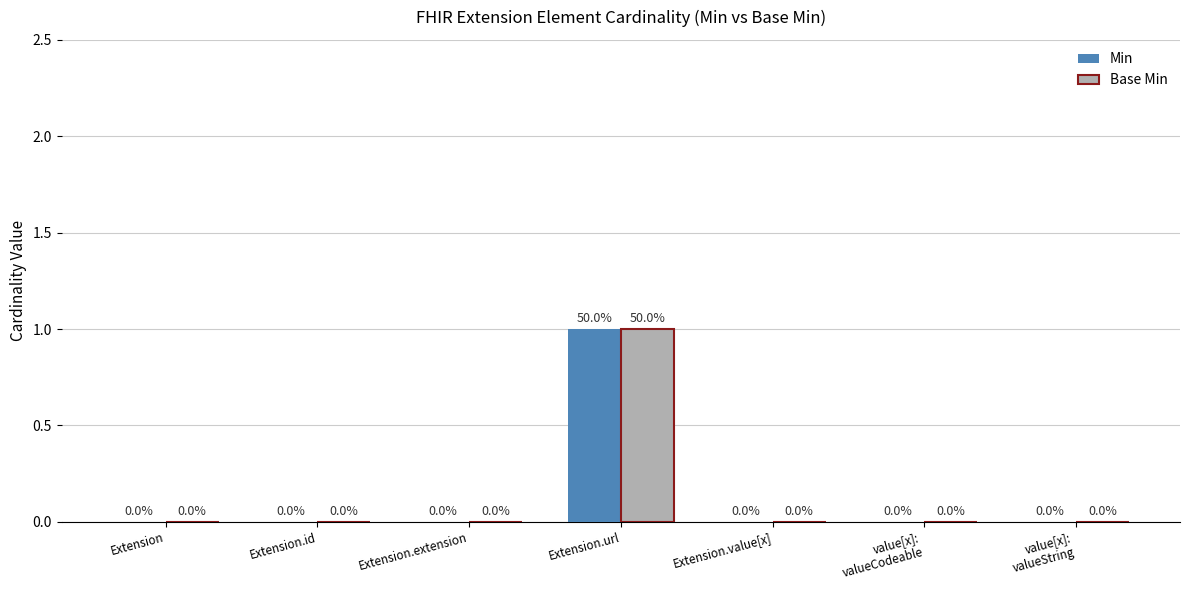

What is the sum of all Base Min values?

1